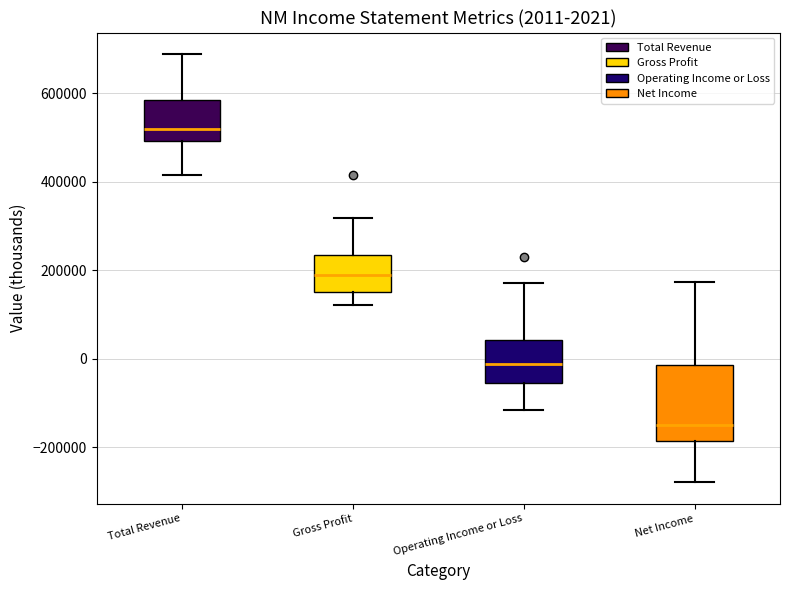

Which box's median line is the lowest?

Net Income